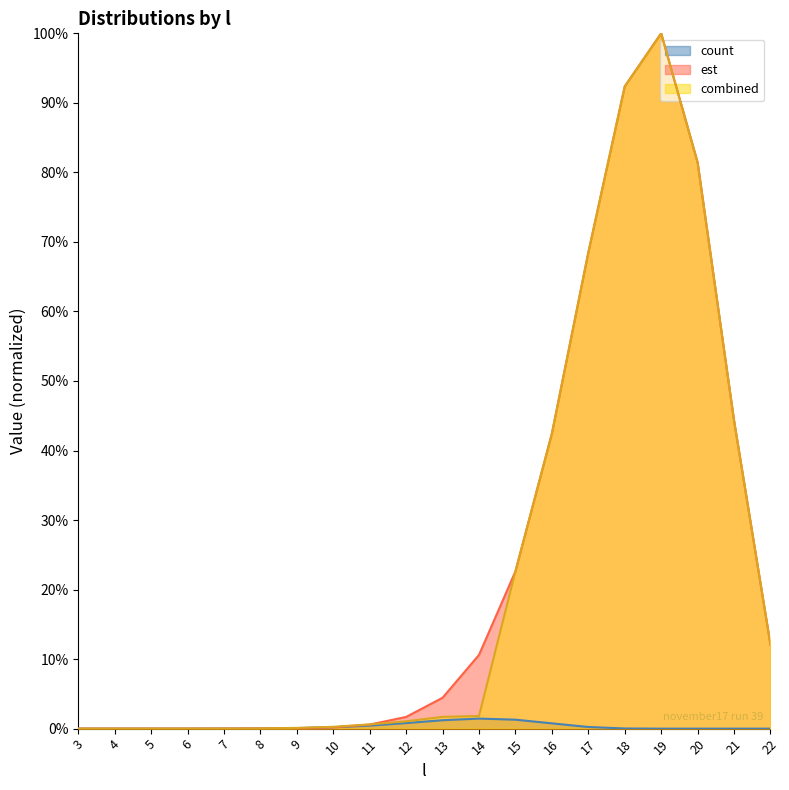

What are all the series names shown in the legend?

count, est, combined